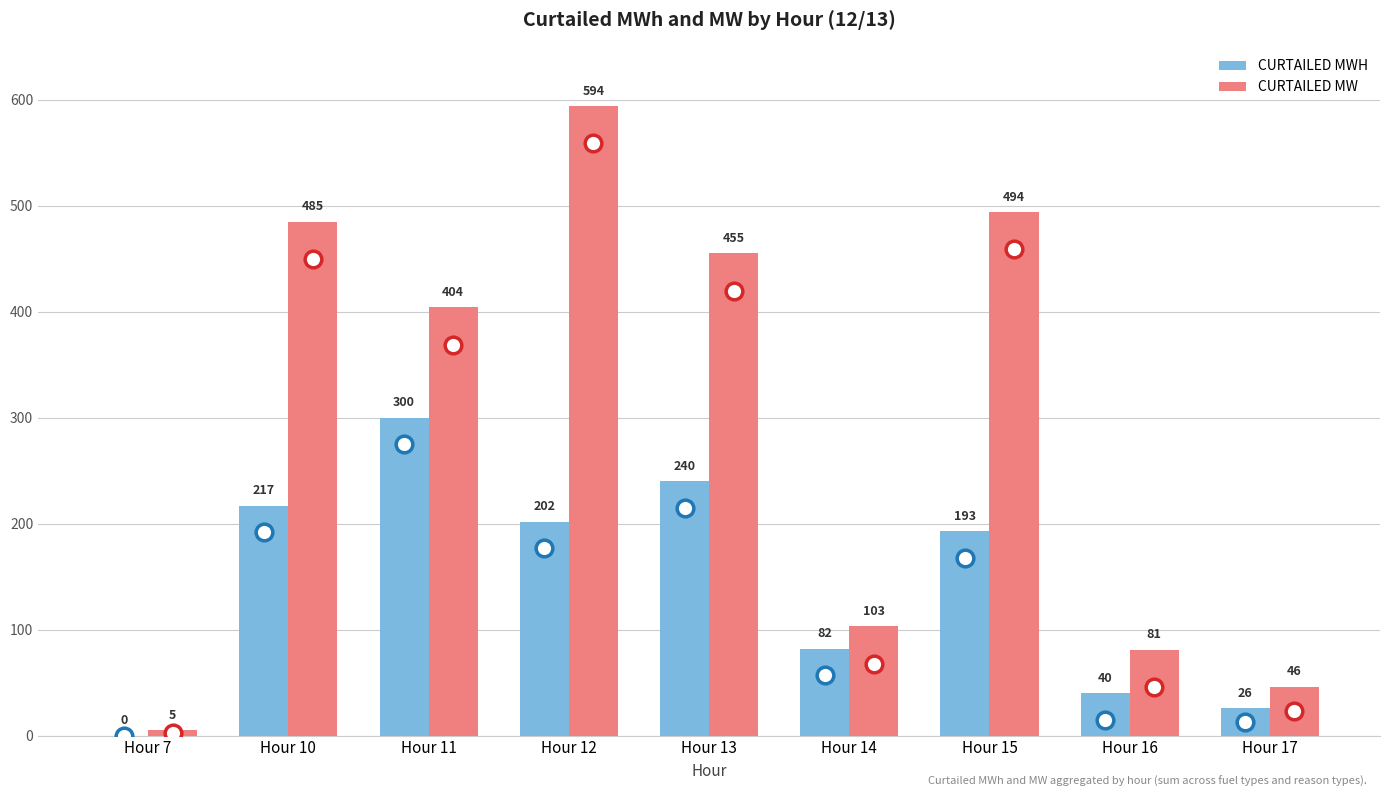

True or false: CURTAILED MWH has a value of 40 at Hour 16.

True